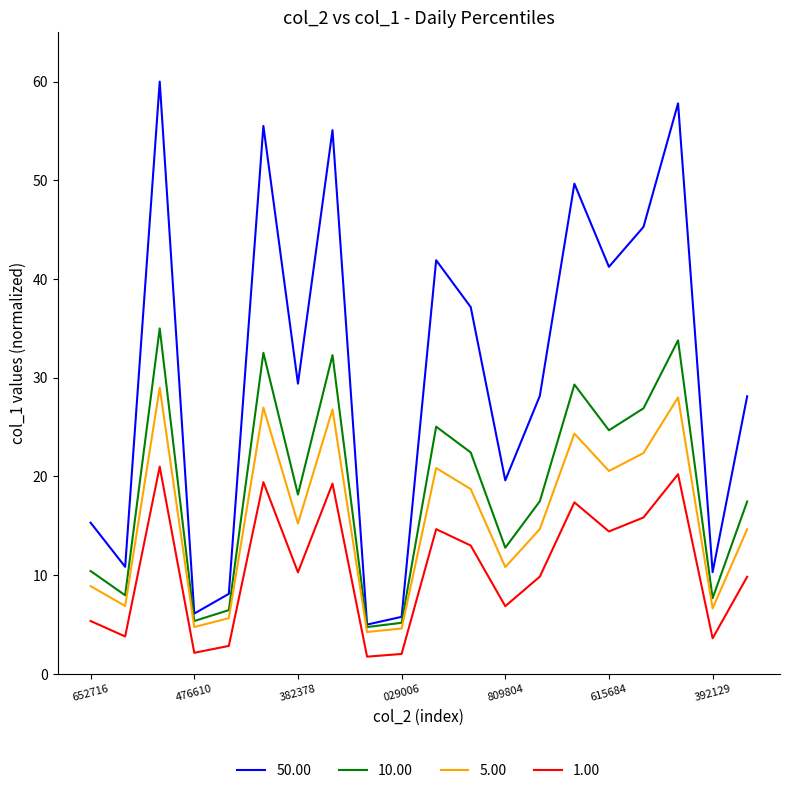

How many distinct data groups are displayed?

4